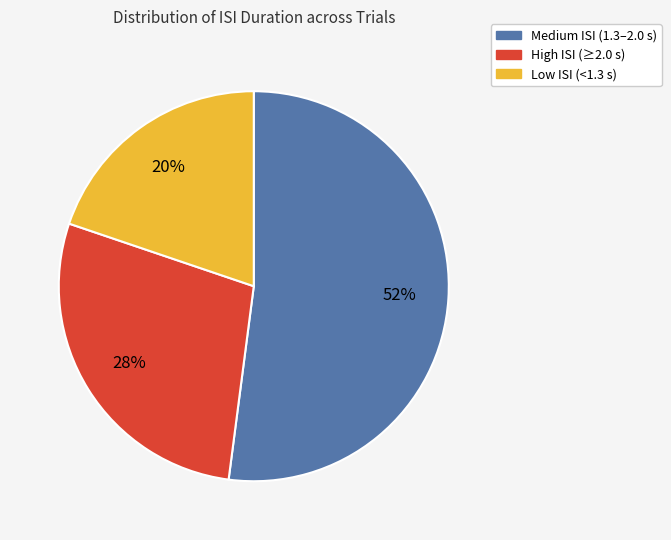

To the nearest percent, what is the difference between the largest and smallest slice percentages?

32%